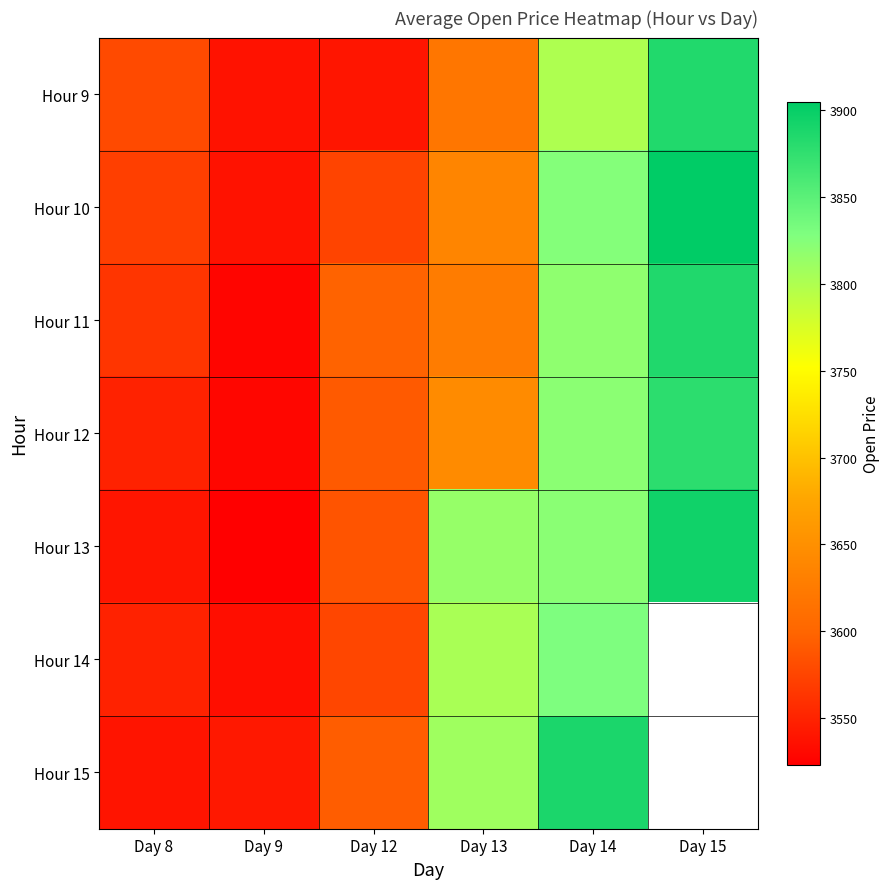

The Hour 15 series shows 1909.6 at Day 12. True or false?

False